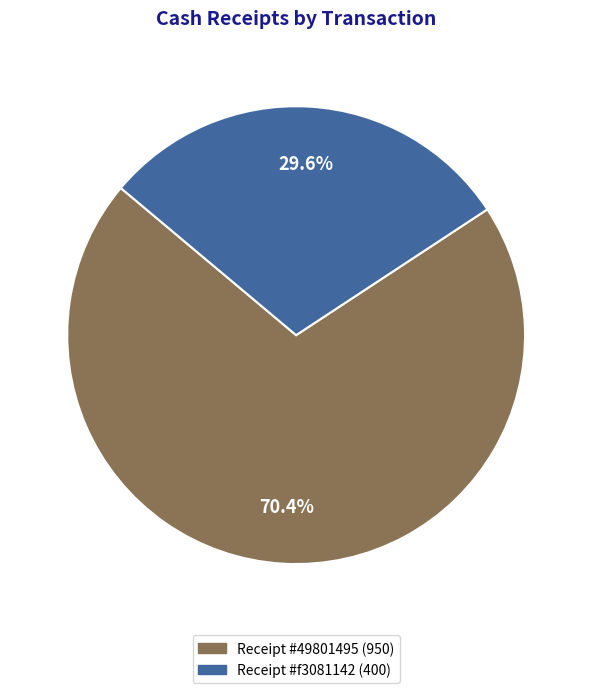

Is there any slice that represents more than half of the pie?

Yes